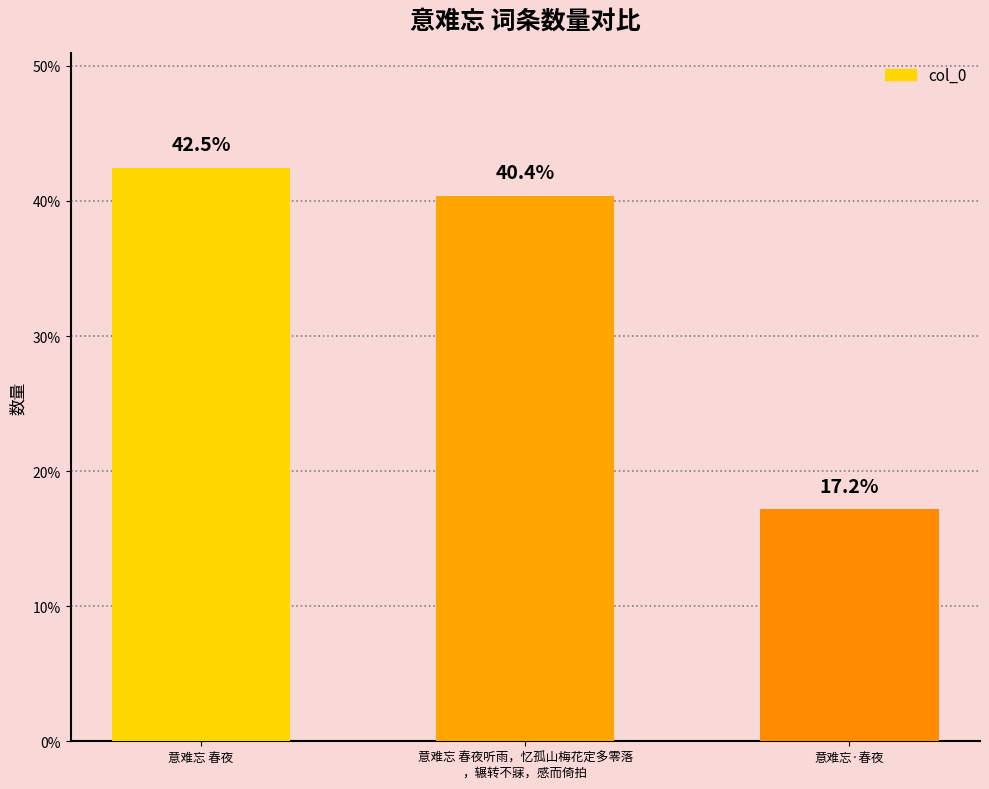

What is the sum of the values at 意难忘 春夜听雨，忆孤山梅花定多零落
，辗转不寐，感而倚拍 and 意难忘 春夜?

1554310